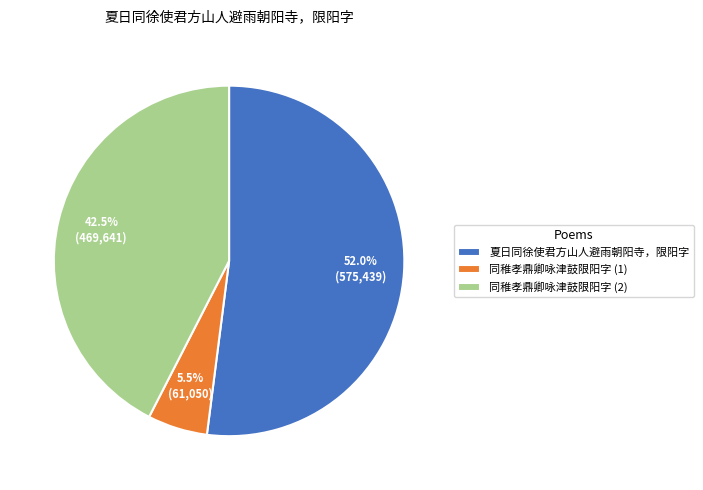

Rank the categories by value from highest to lowest.

夏日同徐使君方山人避雨朝阳寺，限阳字, 同稚孝鼎卿咏津鼓限阳字 (2), 同稚孝鼎卿咏津鼓限阳字 (1)